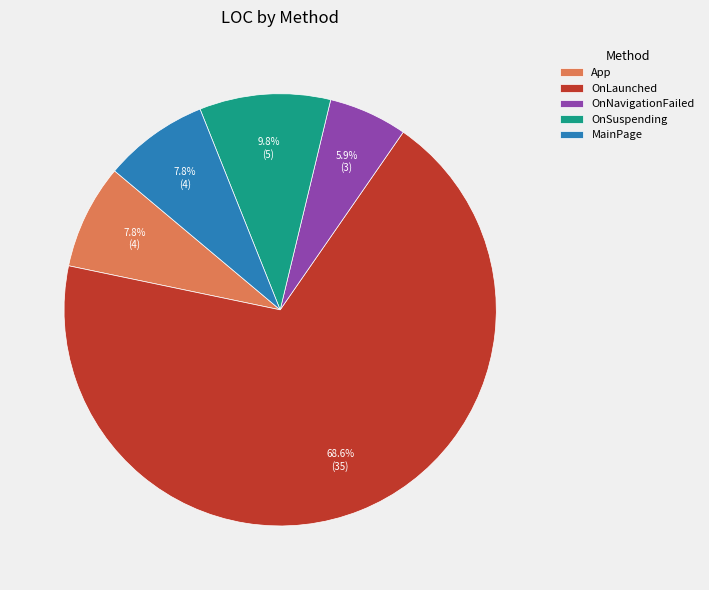

Approximately how many times larger is the value at OnNavigationFailed compared to OnLaunched?

0.1